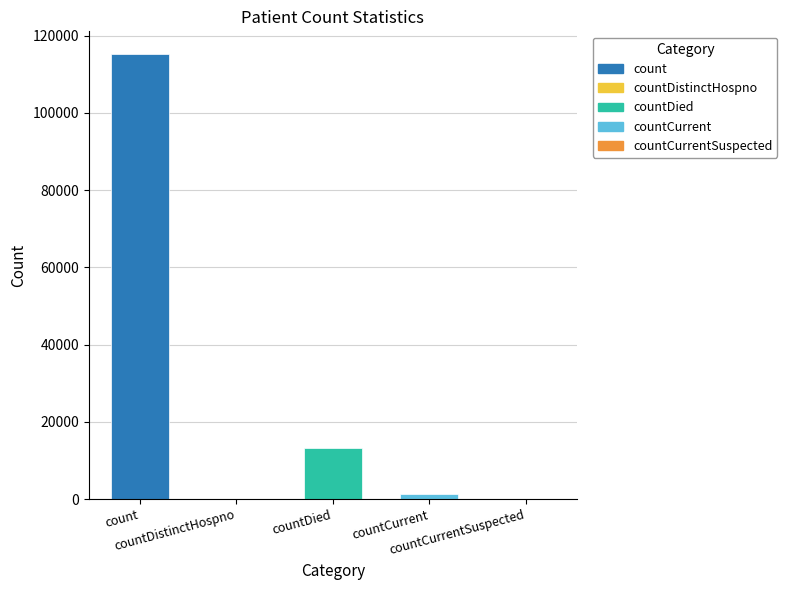

Count the number of categories in the chart.

5